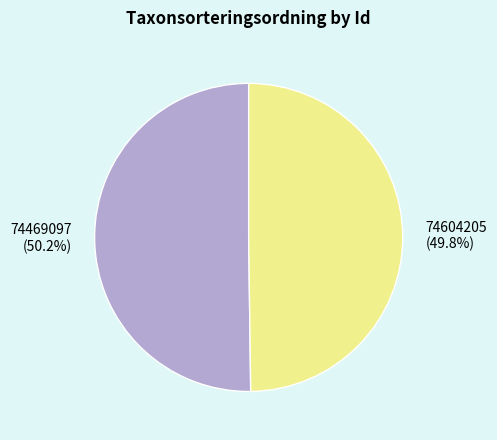

How many segments does this pie chart have?

2